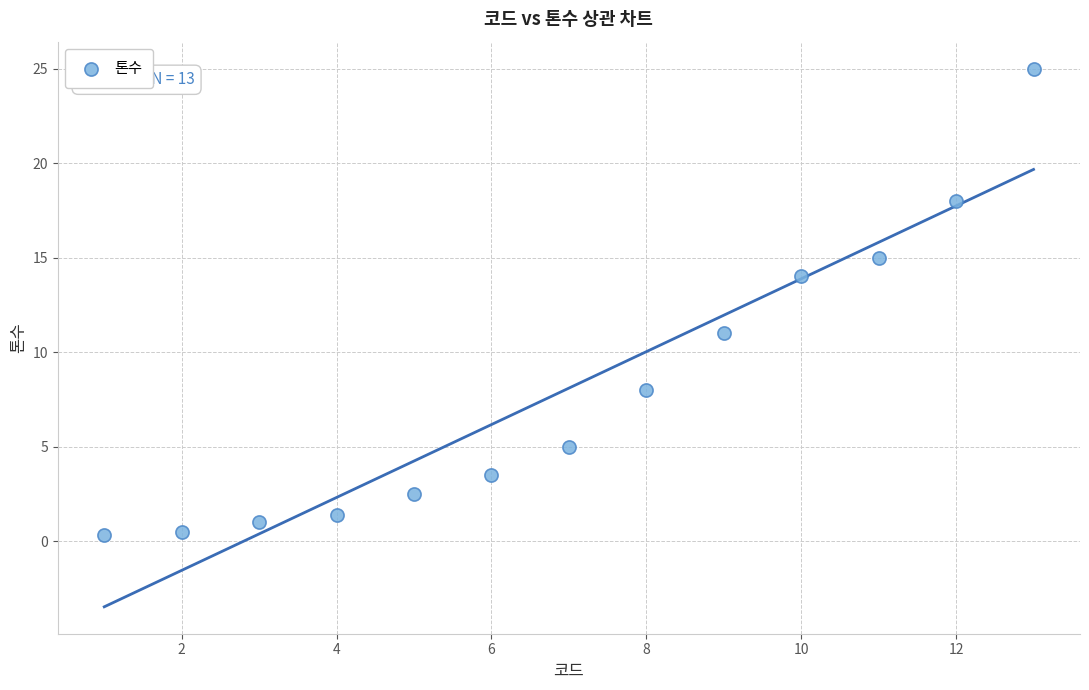

What Y value in the scatter plot is closest to 12?

11.0